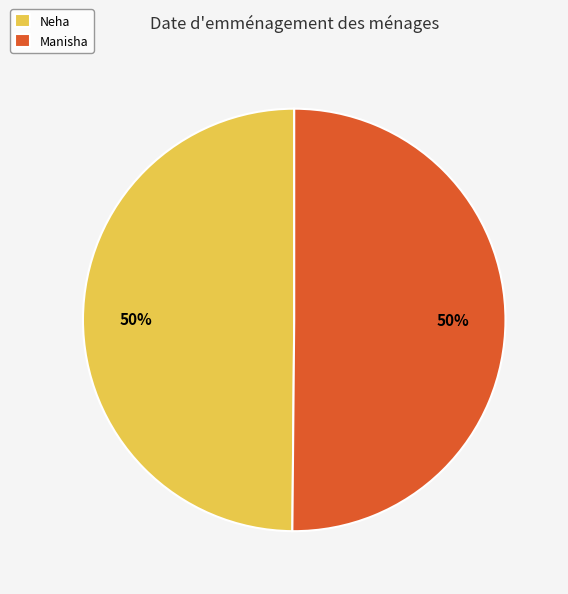

The Manisha slice represents 50% of the pie. True or false?

True